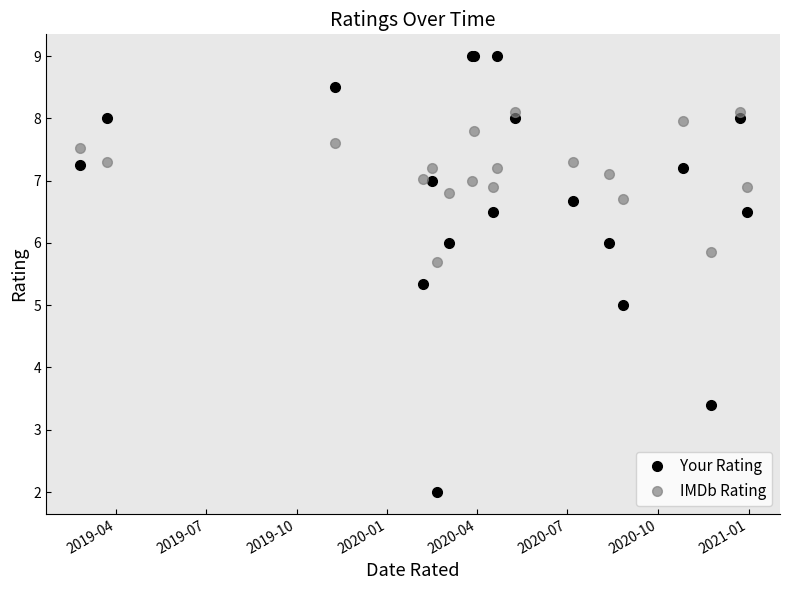

What is the maximum value for Your Rating?

9.0